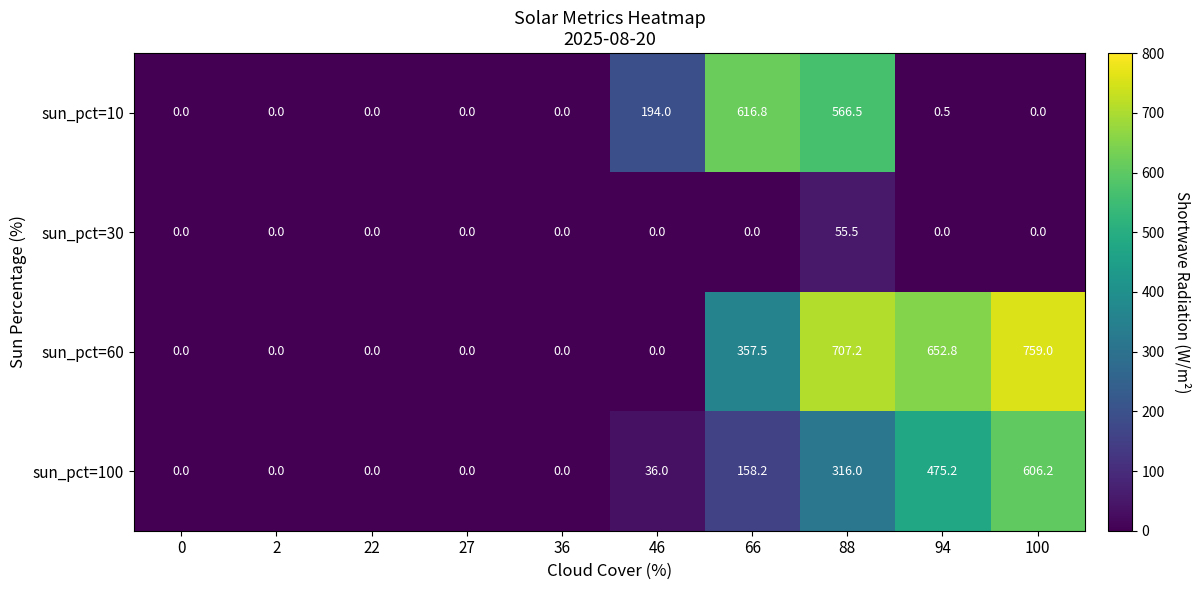

List the series in order of their peak value, lowest first.

sun_pct=30, sun_pct=100, sun_pct=10, sun_pct=60